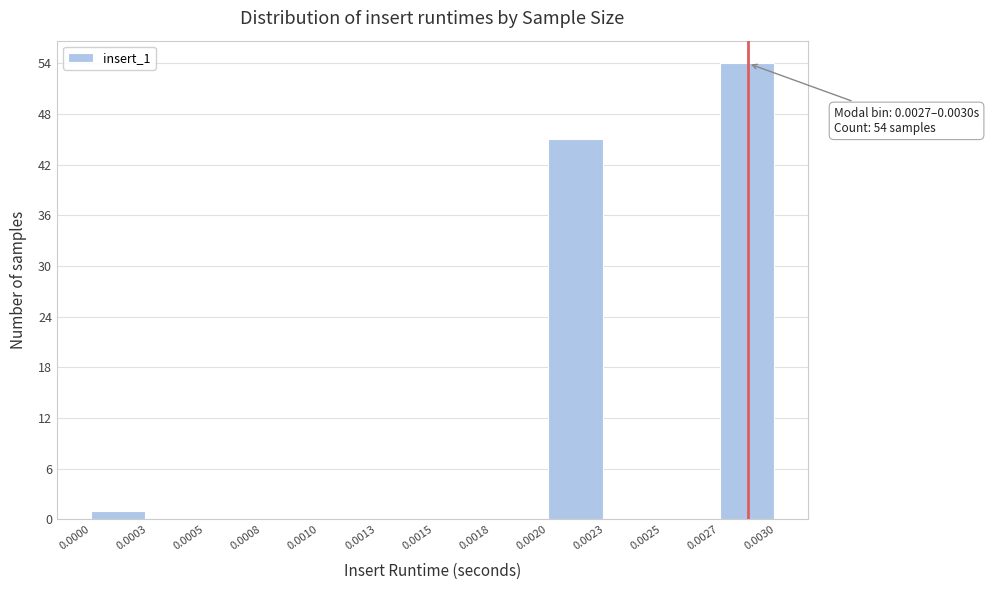

Reading right to left, extract all data points from this chart.

0.0027=54	0.0025=0	0.0023=0	0.0020=45	0.0018=0	0.0015=0	0.0013=0	0.0010=0	0.0008=0	0.0005=0	0.0003=0	0.0000=1